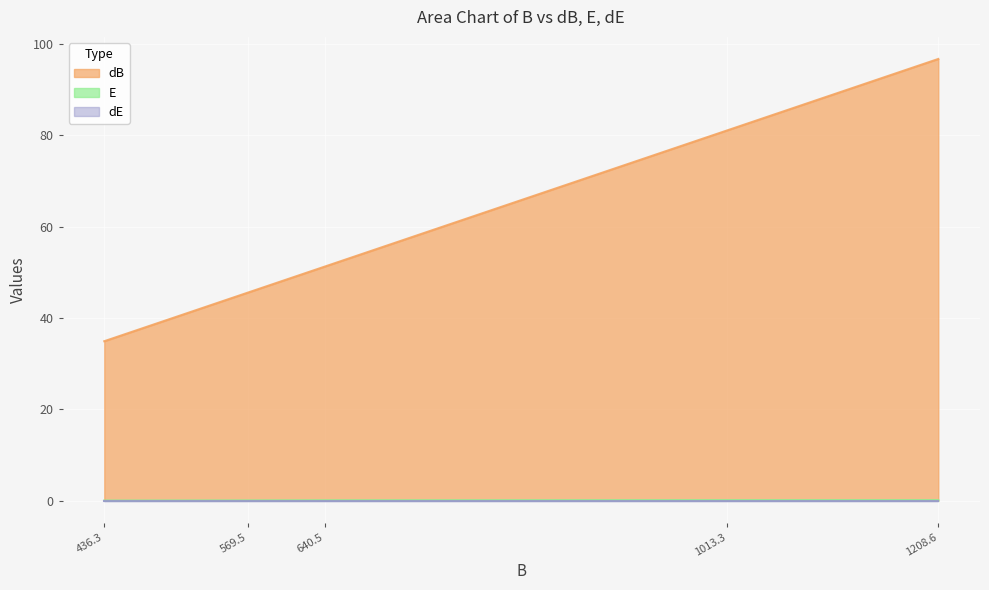

What is the approximate value of dB at 1013.3?

81.1